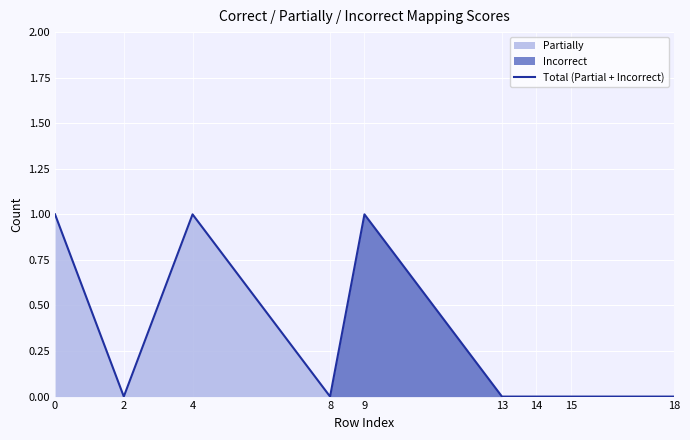

The chart shows a value of 1 at 4. True or false?

True